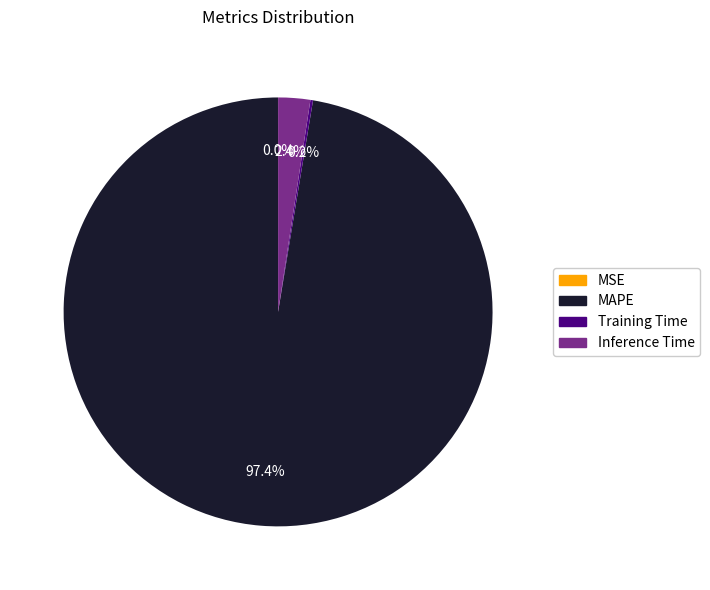

What is the largest slice in the pie chart?

MAPE